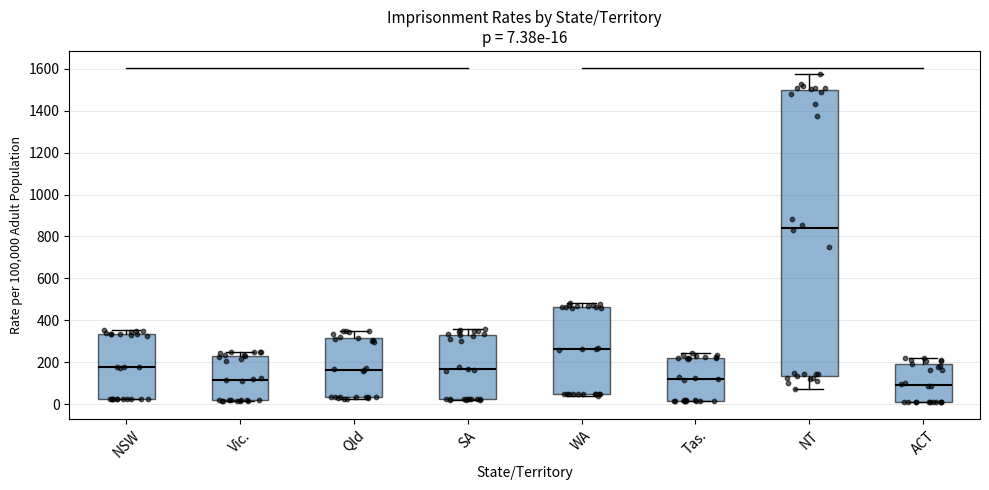

Comparing the boxes themselves (not the whiskers), which one is the tallest?

NT